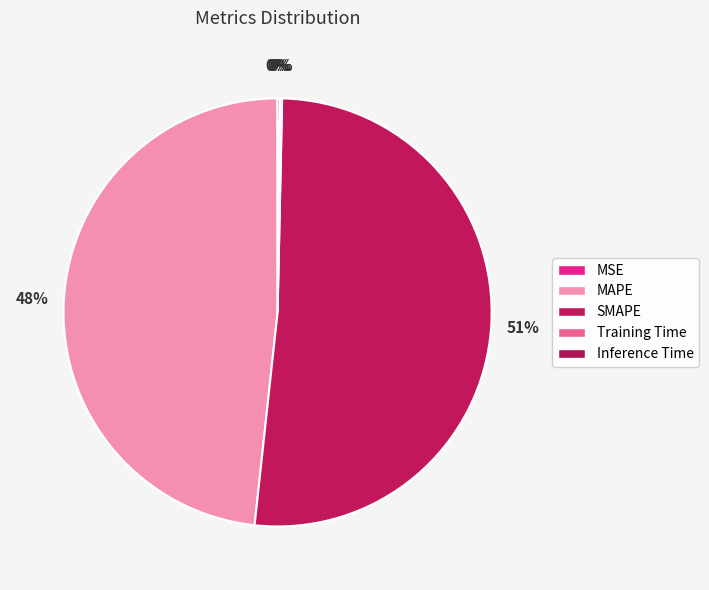

Is Training Time the majority of the pie?

No